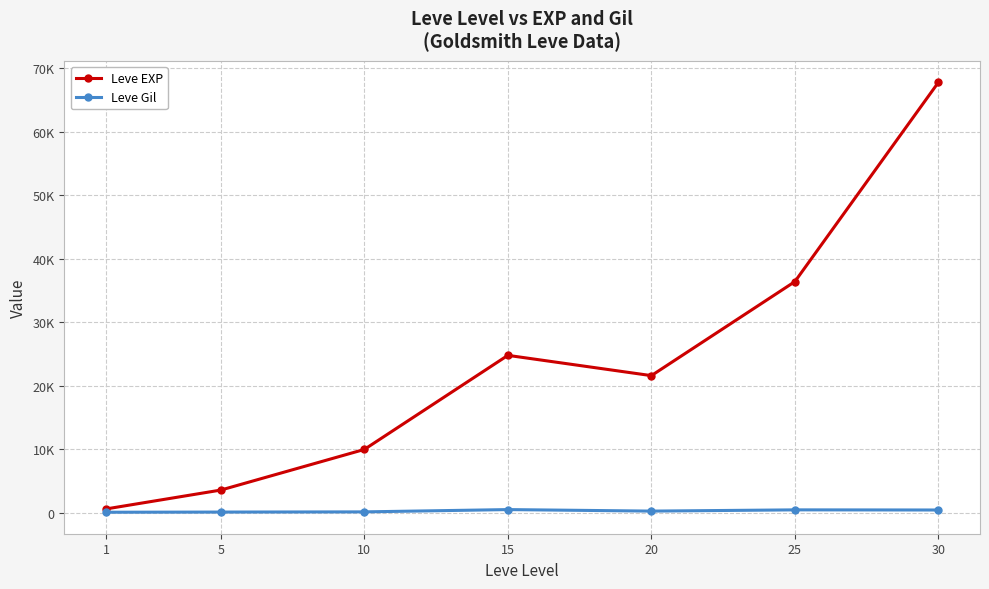

What is the total value across all series at 30?

68193